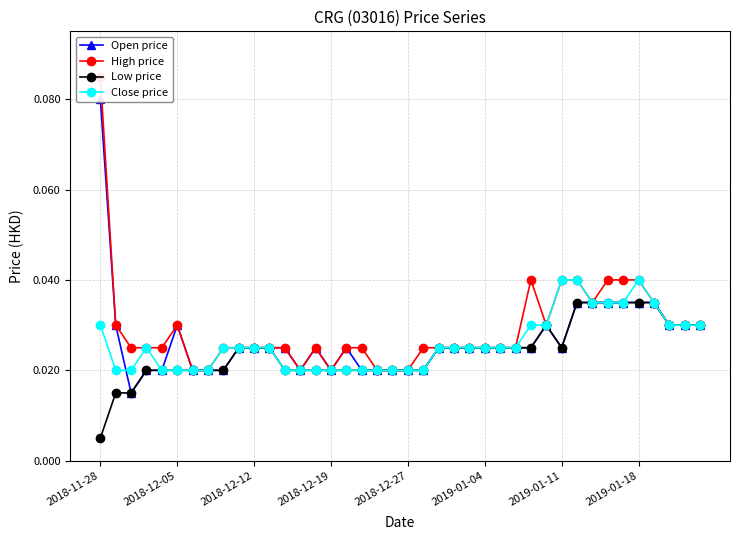

Count the Open price values in the range 0 to 1.

40